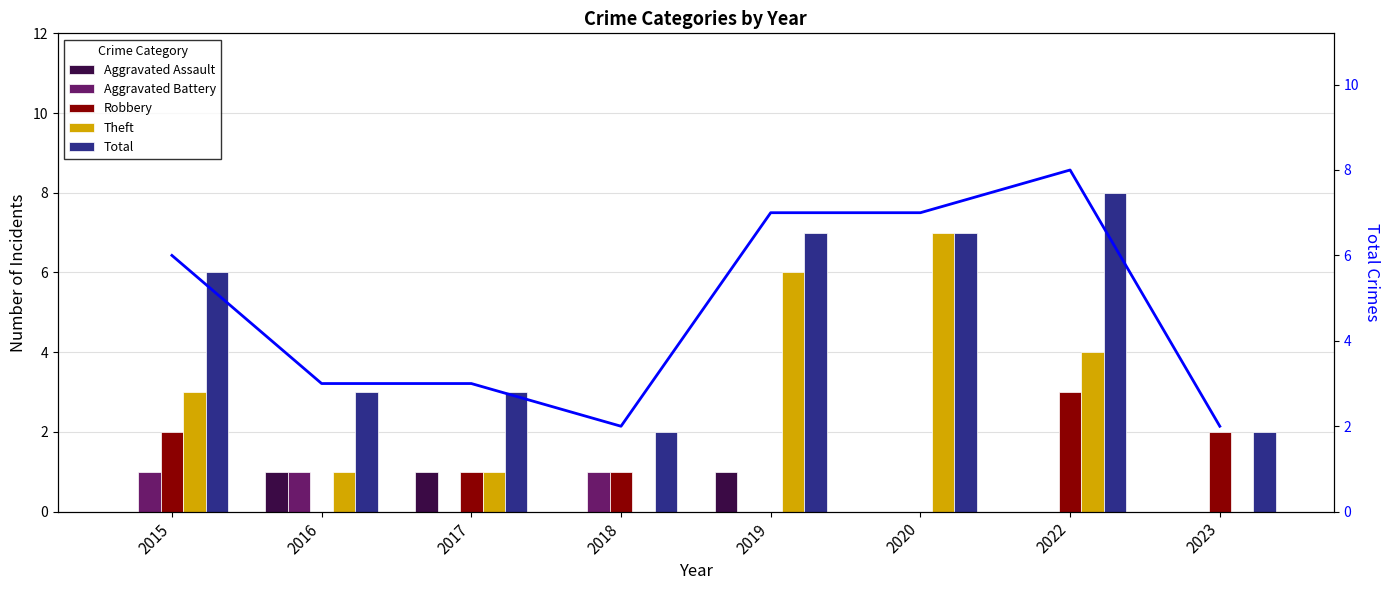

At which category is the sum across all series the highest?

2022